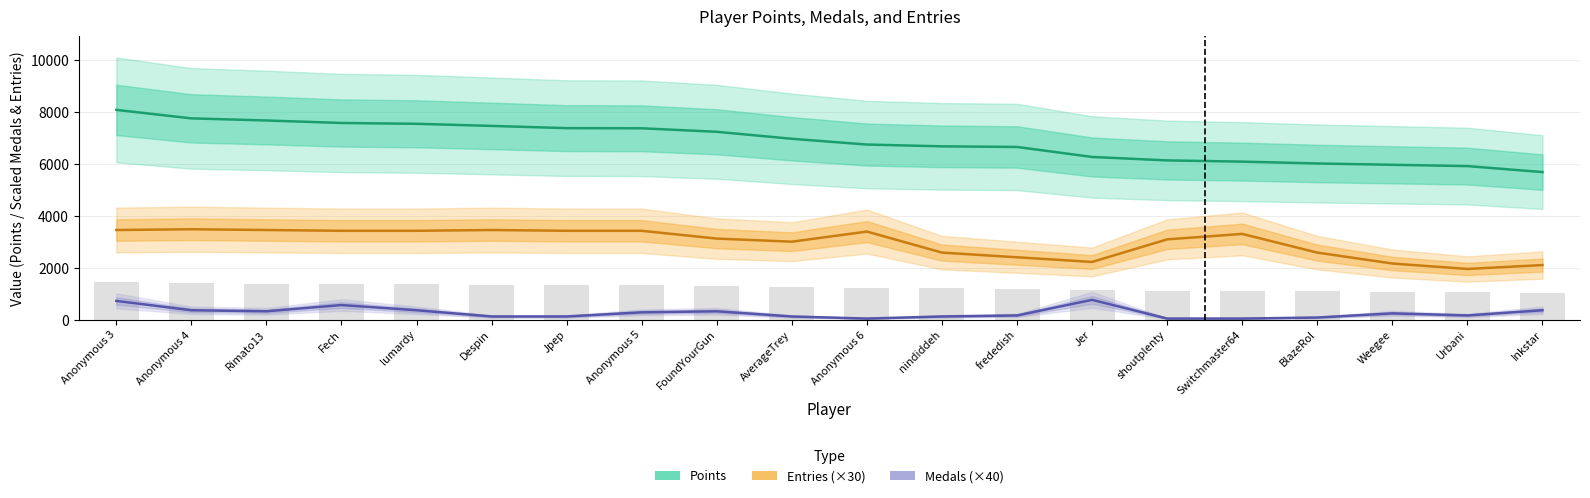

What is the maximum value shown in the chart?

8077